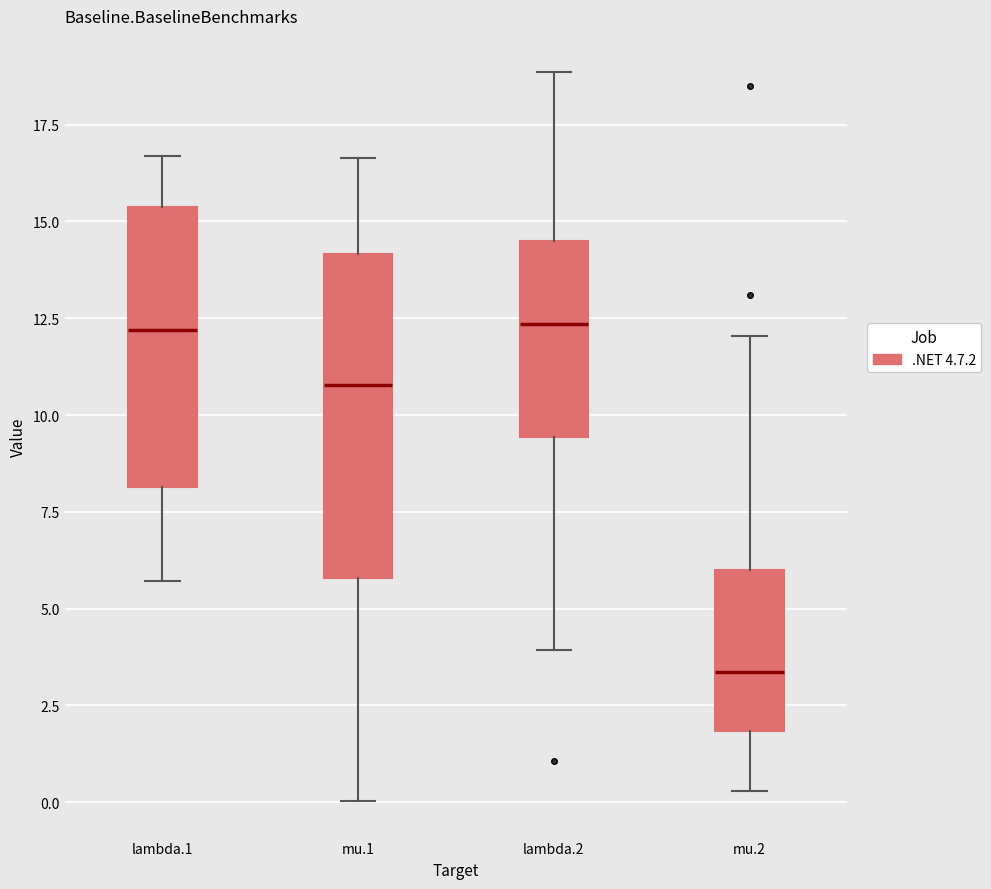

Where is the lower edge of the box for lambda.2 on the y-axis? The values are not printed on the chart, so give them approximately, as read against the axis.

9.5